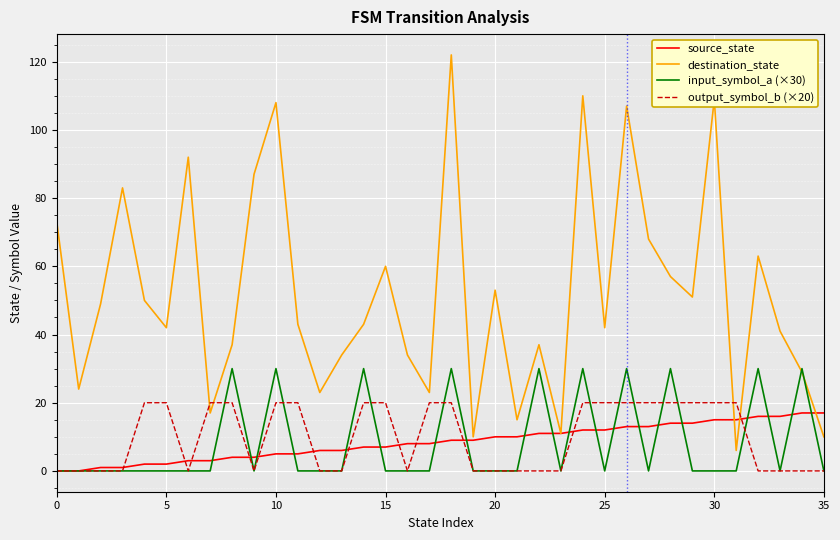

Which series ends up on top after the final intersection of source_state and output_symbol_b (×20)?

source_state